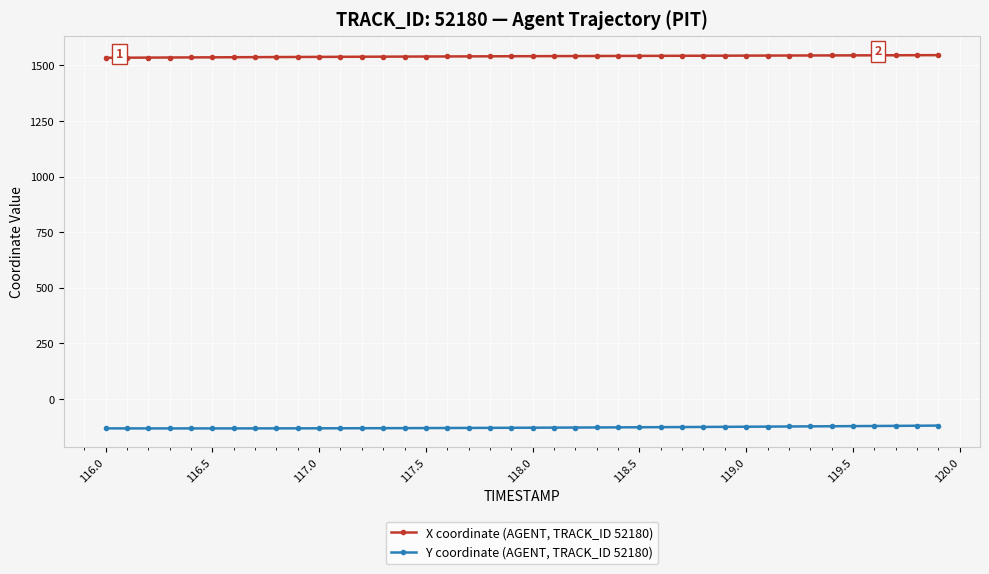

True or false: Y coordinate (AGENT, TRACK_ID 52180) and X coordinate (AGENT, TRACK_ID 52180) cross at least once.

False